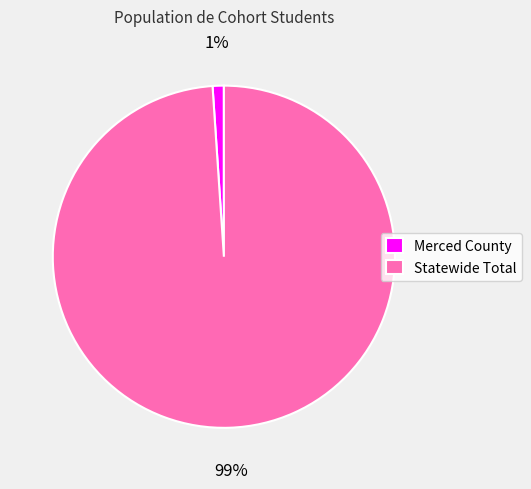

Do Statewide Total and Merced County together represent more than half of the pie?

Yes